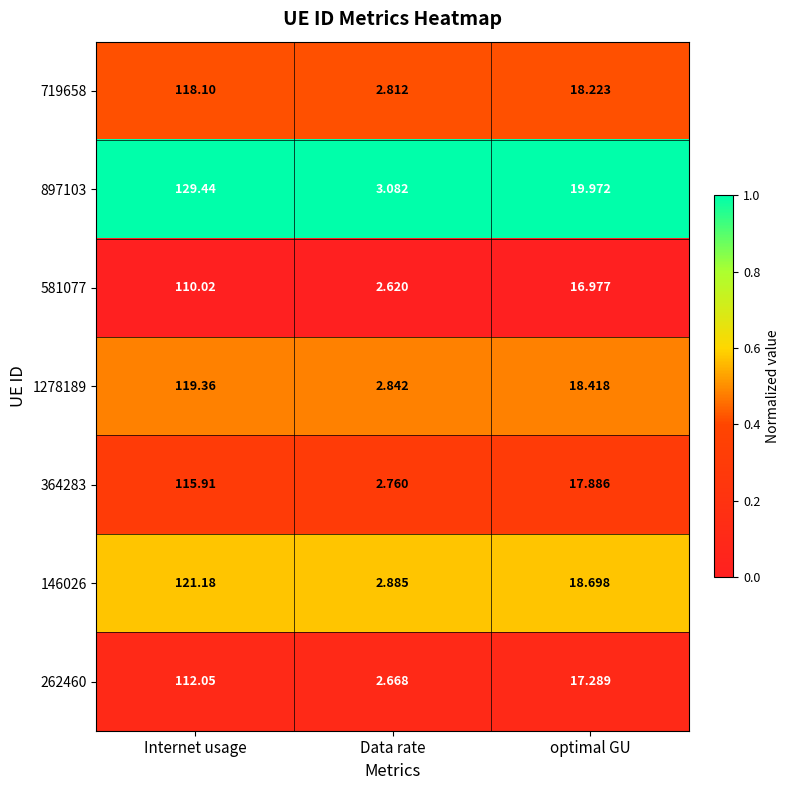

Rank the series by their maximum value, from highest to lowest.

897103, 146026, 1278189, 719658, 364283, 262460, 581077